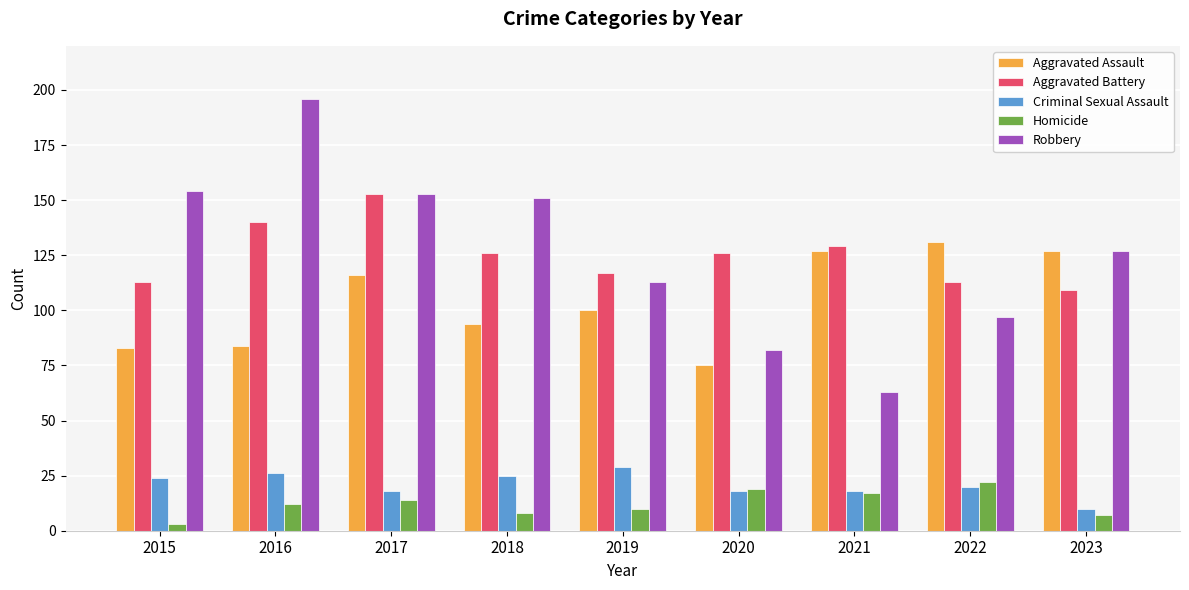

What is the difference between the Criminal Sexual Assault values at 2019 and 2017?

11